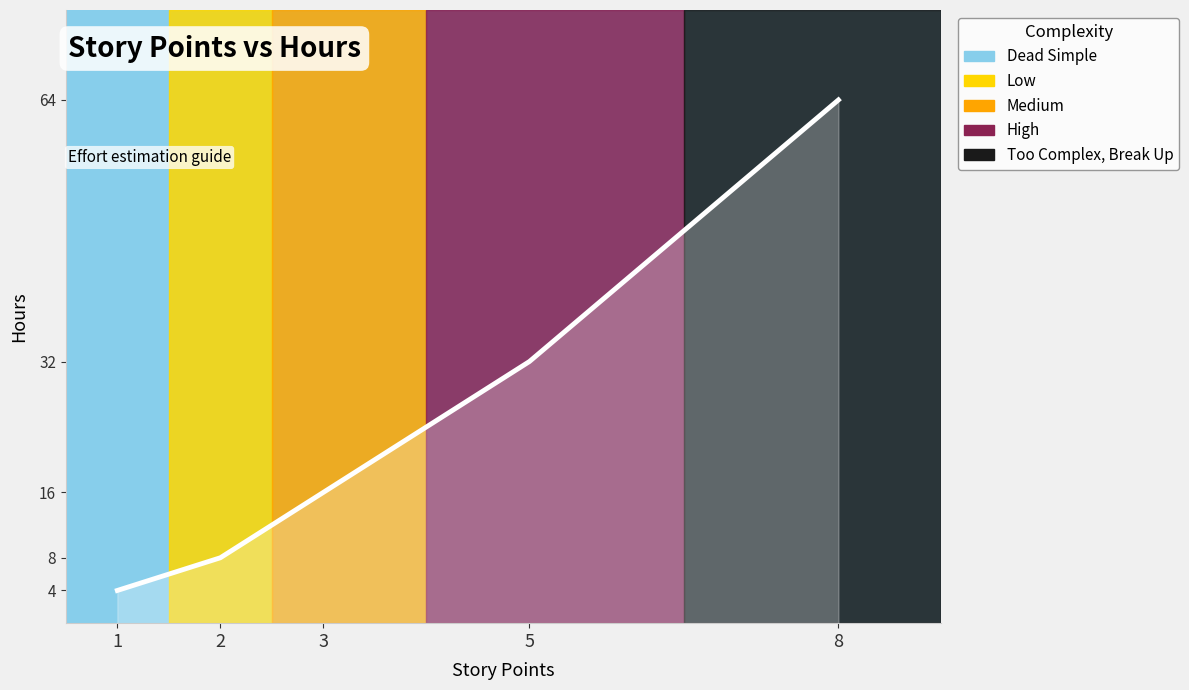

At which label is the value closest to 34?

5